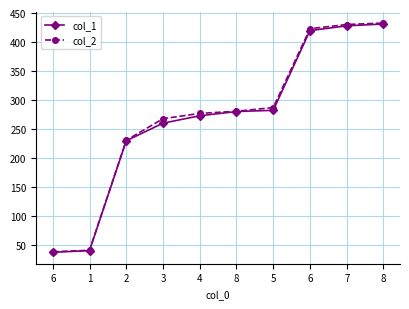

At which label is col_1 closest to 233?

2